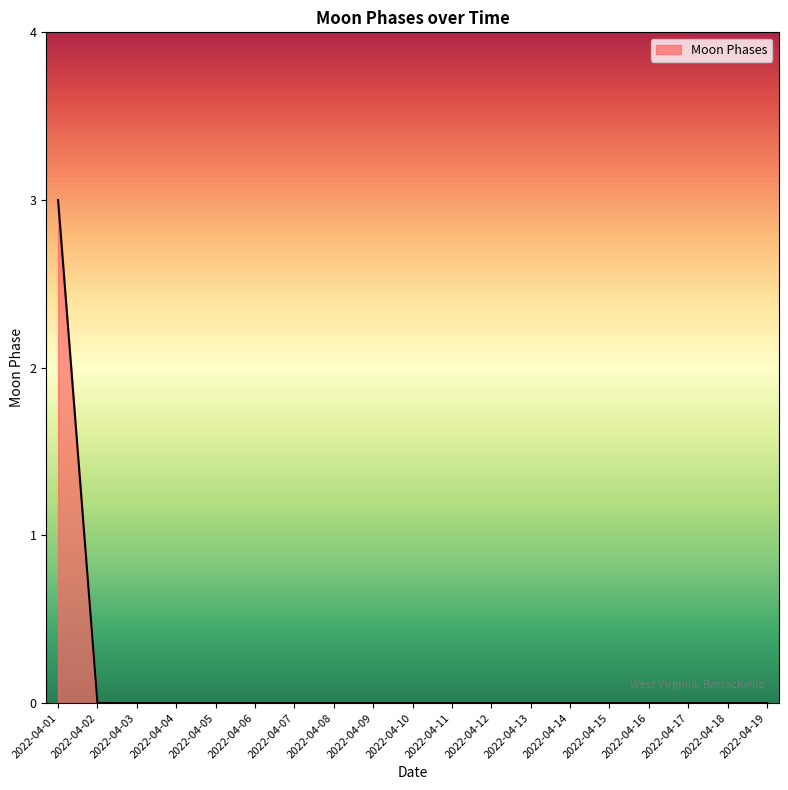

What is the difference between the maximum and minimum values?

3